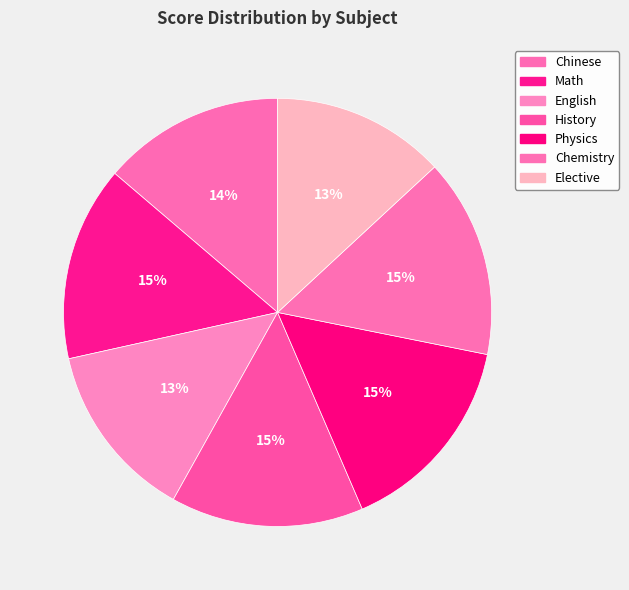

How many slices are in this pie chart?

7